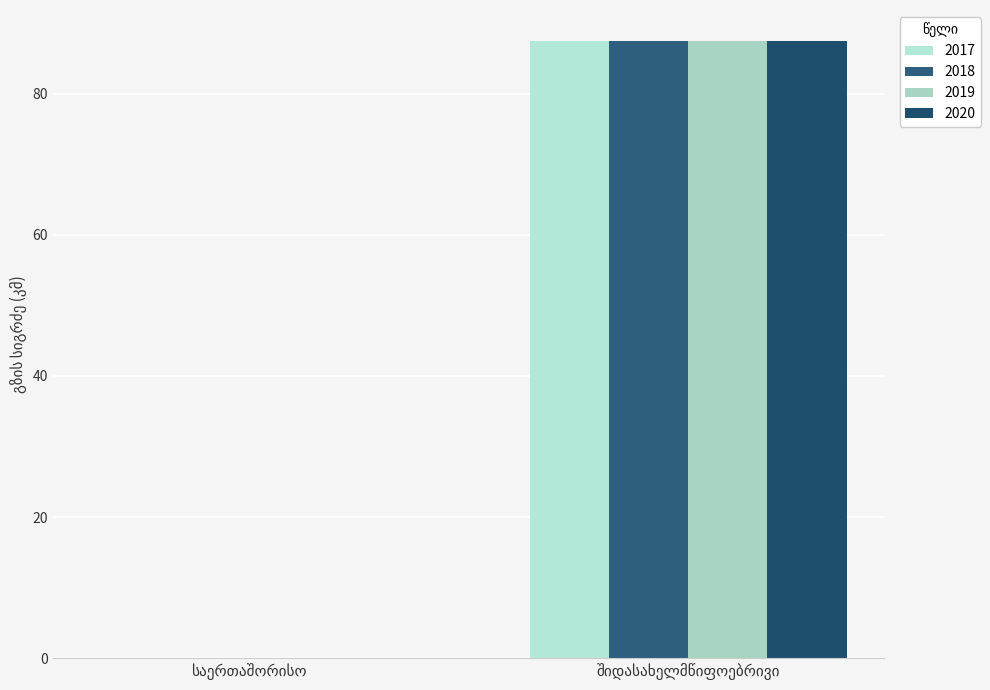

How many groups of bars are there?

2